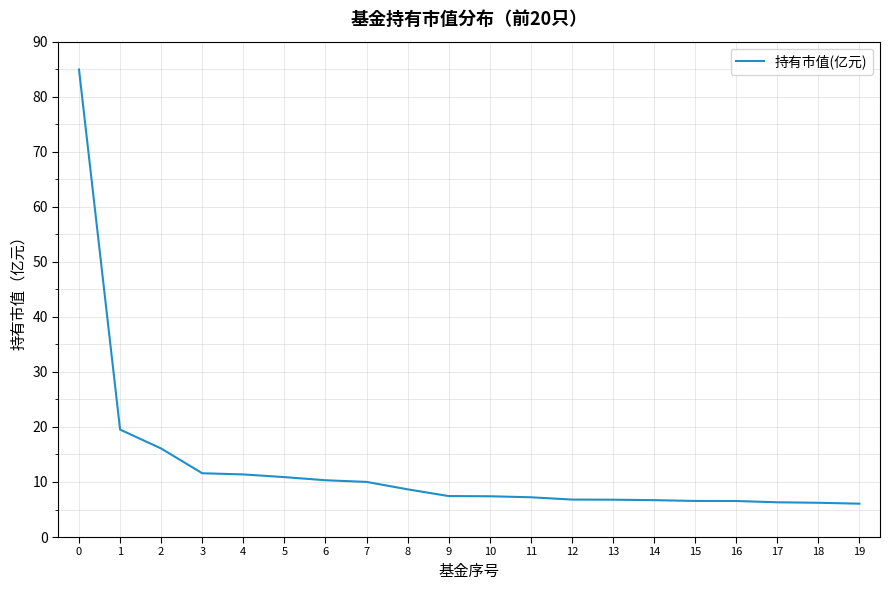

Approximately how many times larger is the value at 19 compared to 8?

0.7